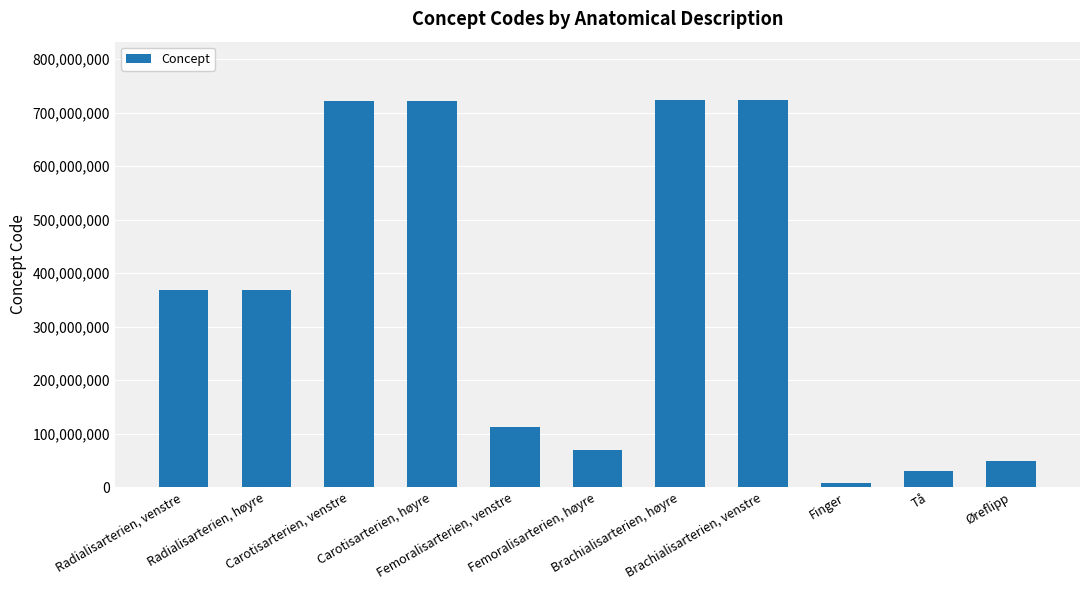

What is the difference between the values at Øreflipp and Brachialisarterien, høyre?

675162006